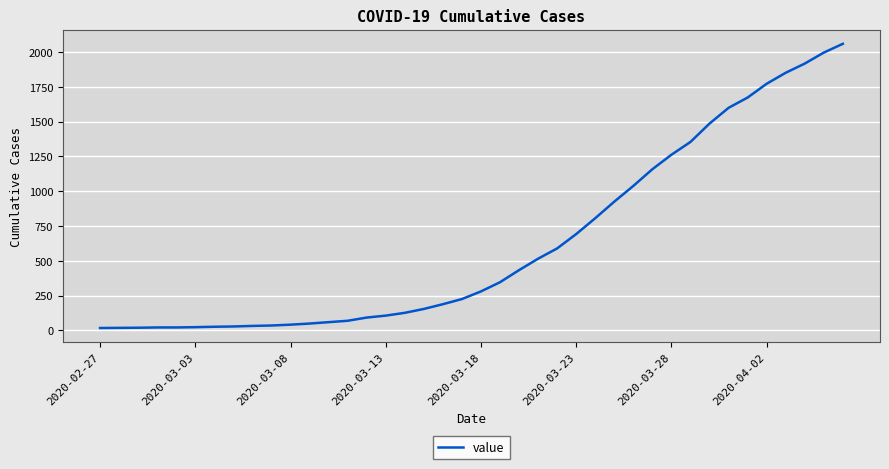

What is the sum of all values?

25100